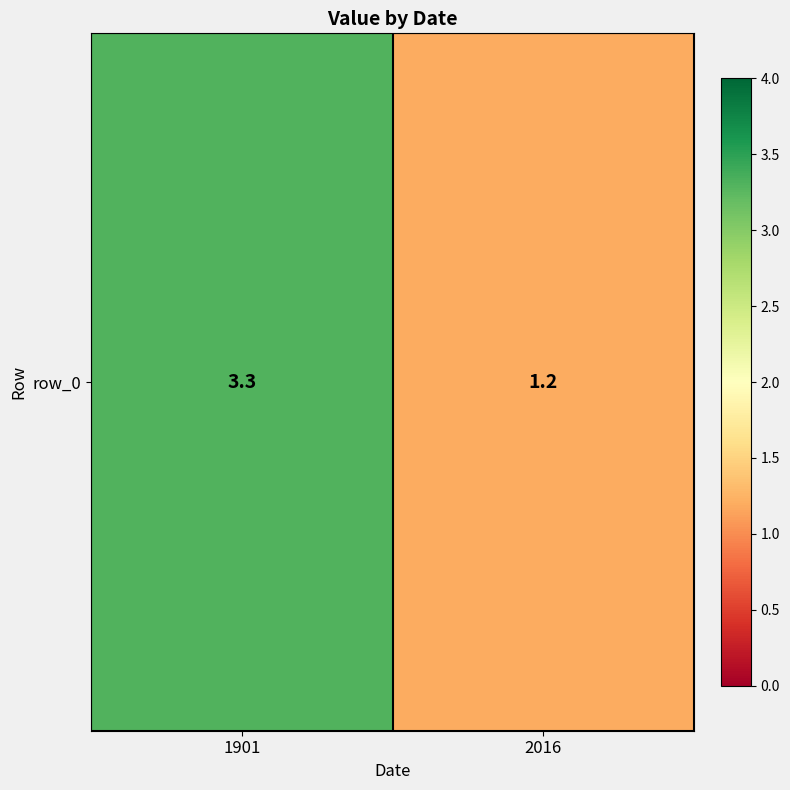

What value does the data have at 1901?

3.3